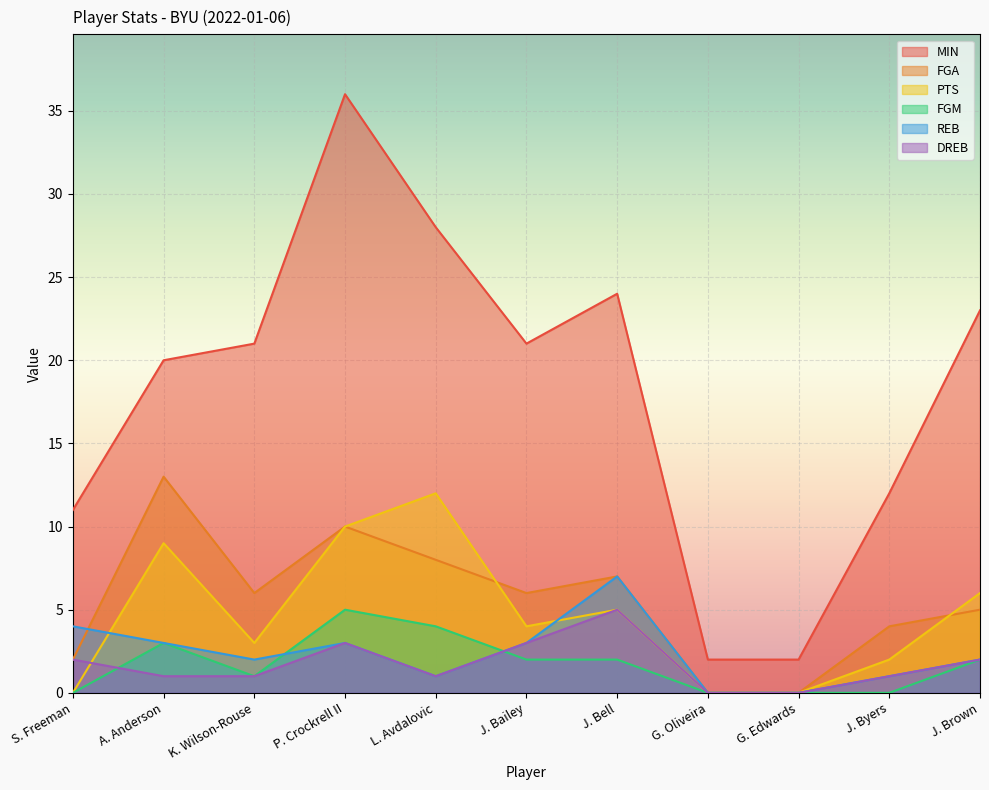

Does the chart display data point markers on the line(s)?

No